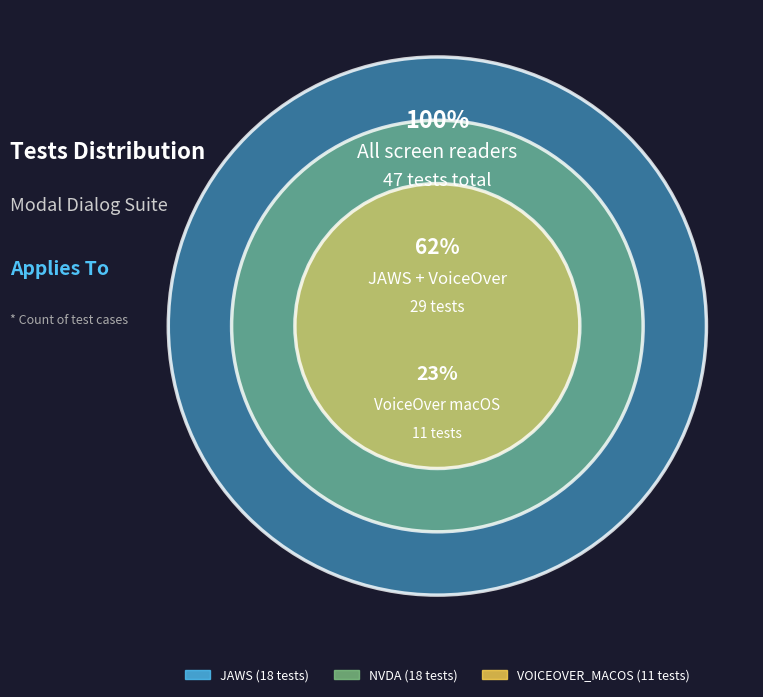

Do VOICEOVER_MACOS and JAWS together represent more than half of the pie?

Yes